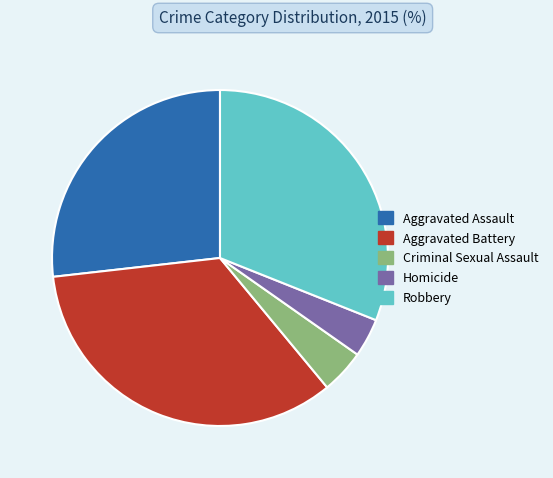

What is the smallest slice in the pie chart?

Homicide